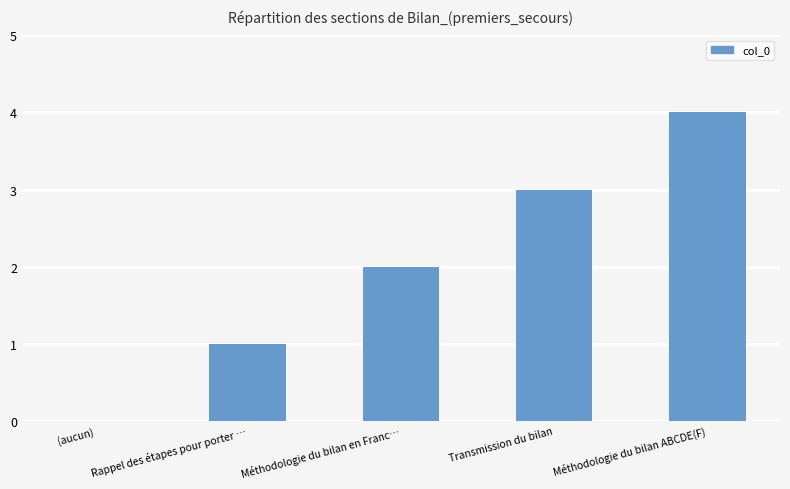

At which label is the value closest to 2?

Méthodologie du bilan en Franc…